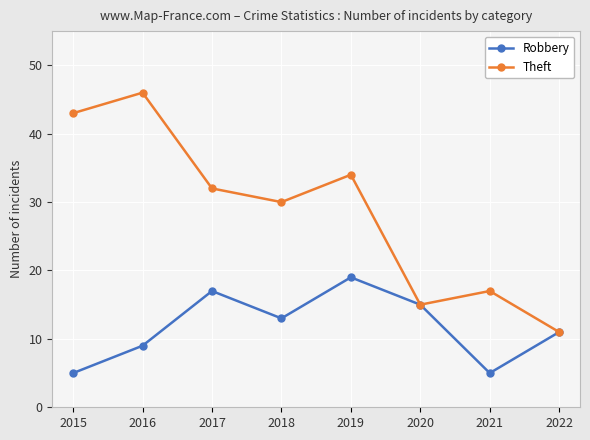

List the series in order of their overall mean, highest first.

Theft, Robbery